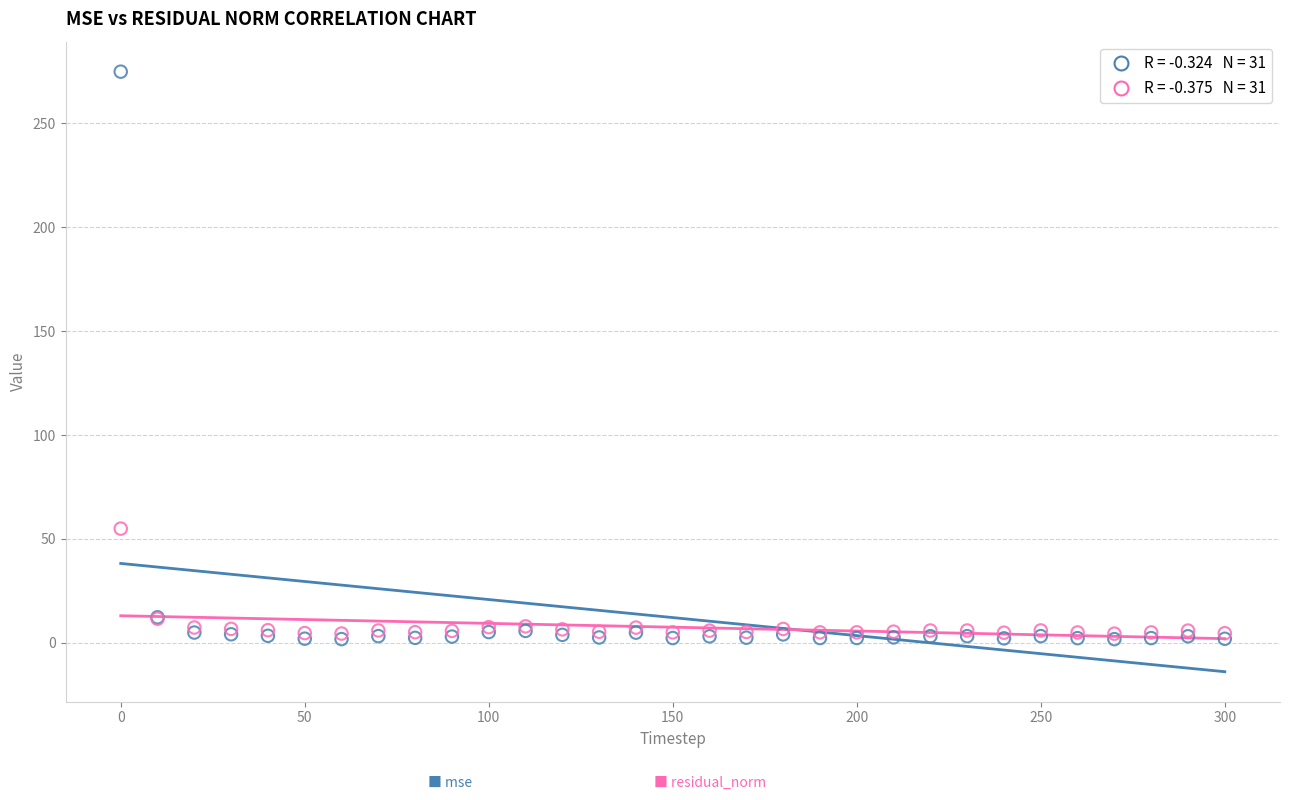

Across all series, what Y value is closest to 138?

55.0